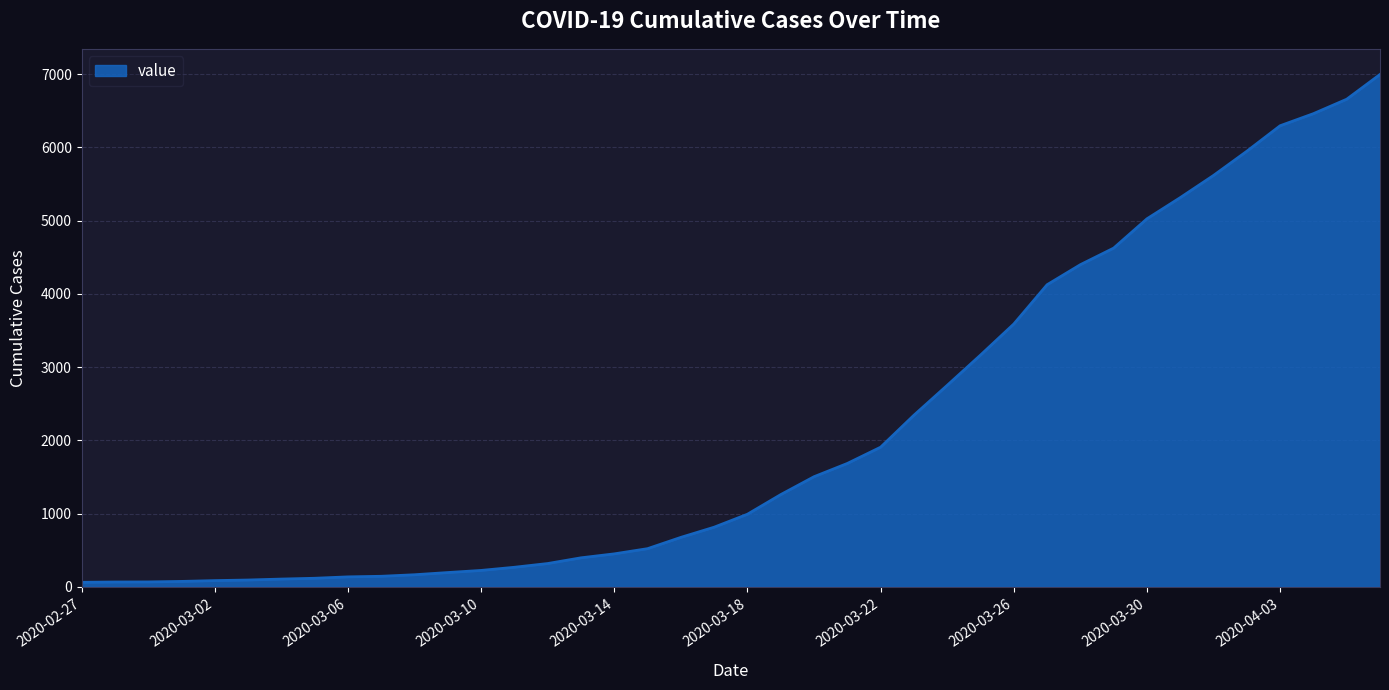

What is the maximum value shown in the chart?

6995